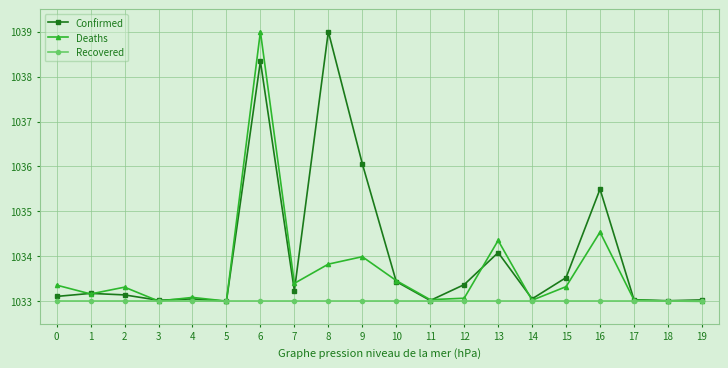

Is the value of Recovered at 2 greater than the value of Deaths at 13?

No